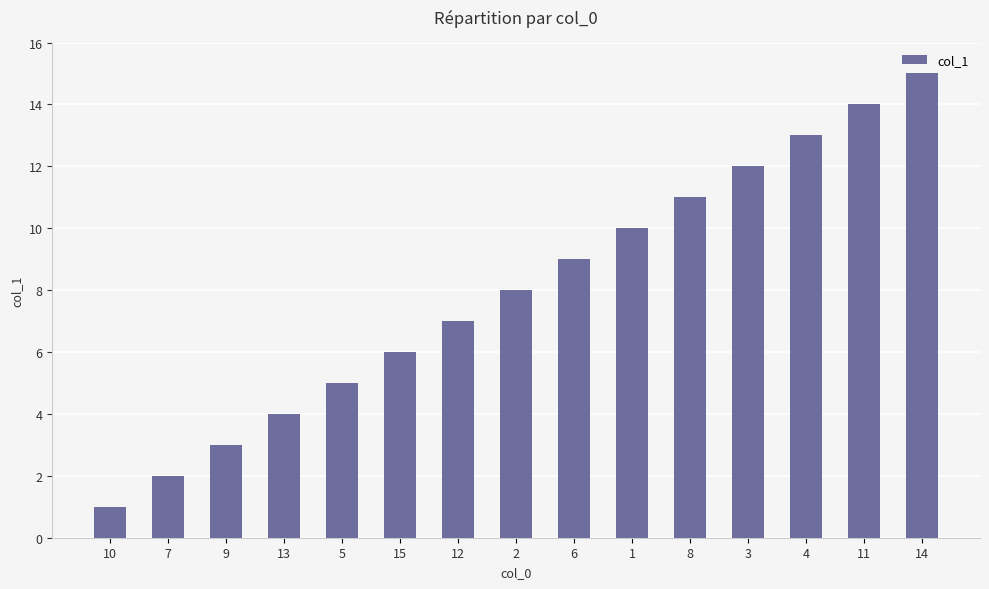

What is the smallest value displayed?

1